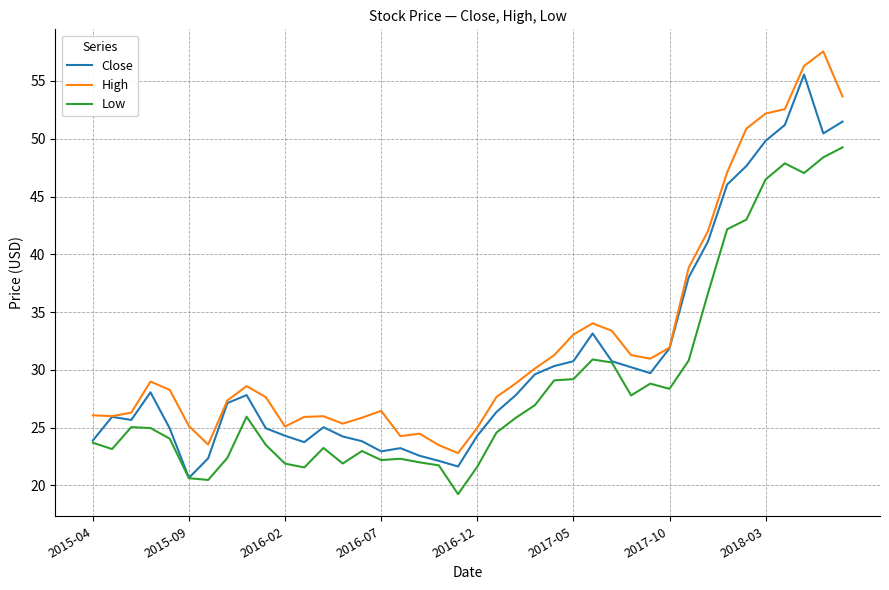

What is the maximum value shown in the chart?

57.5